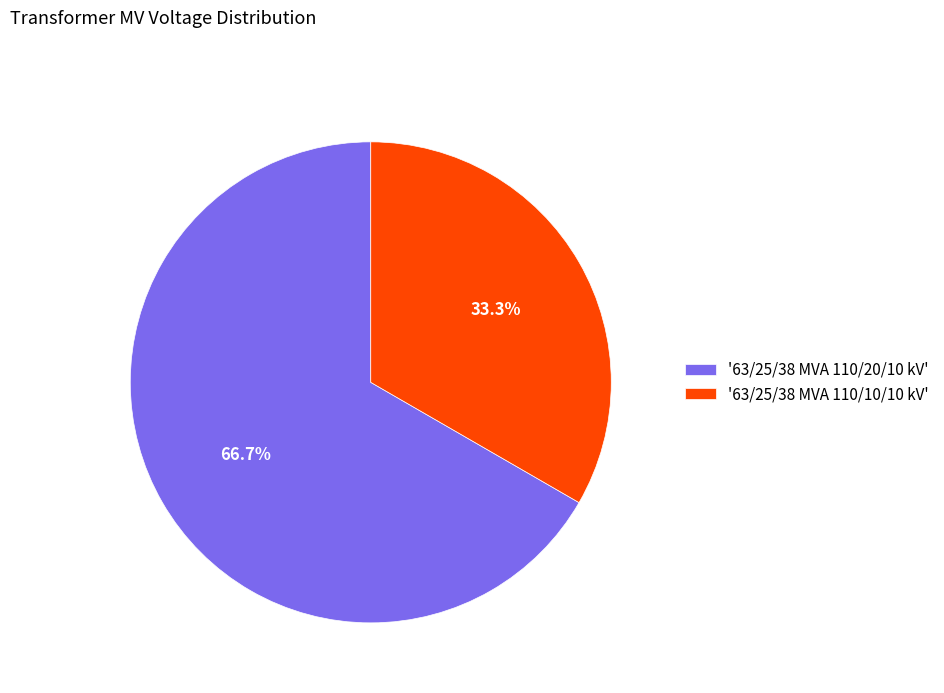

To the nearest percent, what is the average slice percentage?

50%